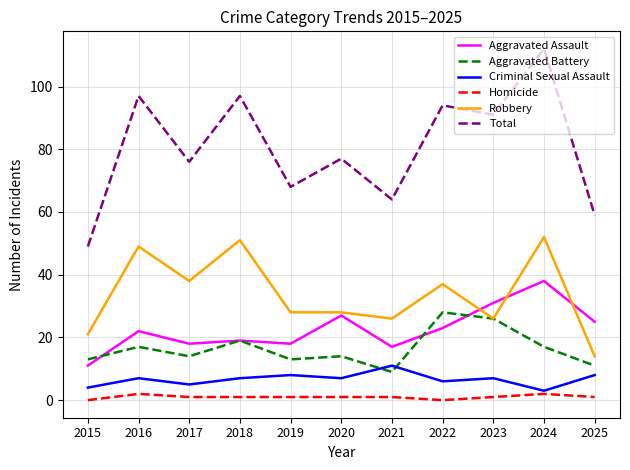

The value of Aggravated Battery at 2015 is 17. True or false?

False